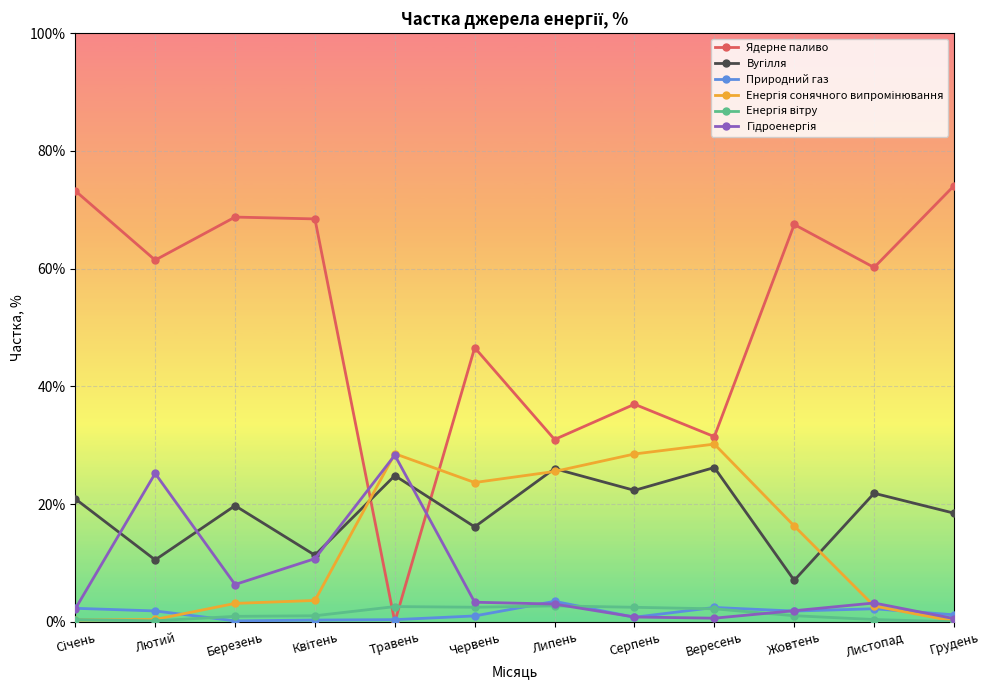

Is it true that Ядерне паливо equals 74.1 at Грудень?

True